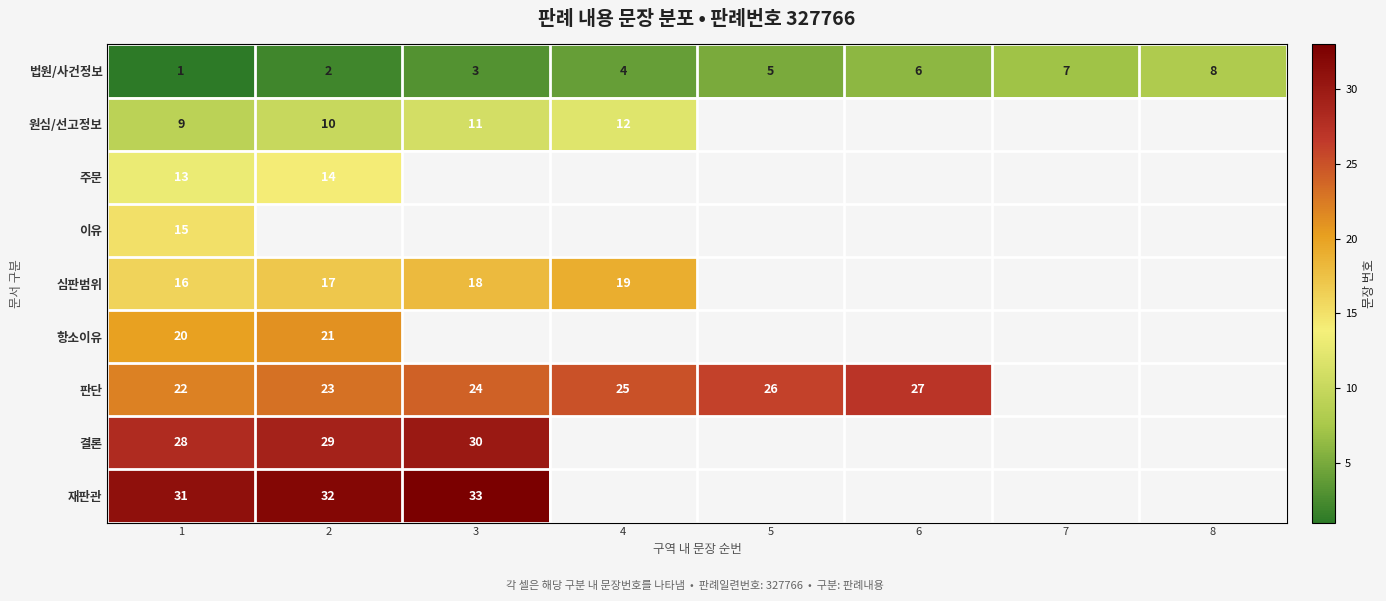

The value of 항소이유 at 1 is 20. True or false?

True